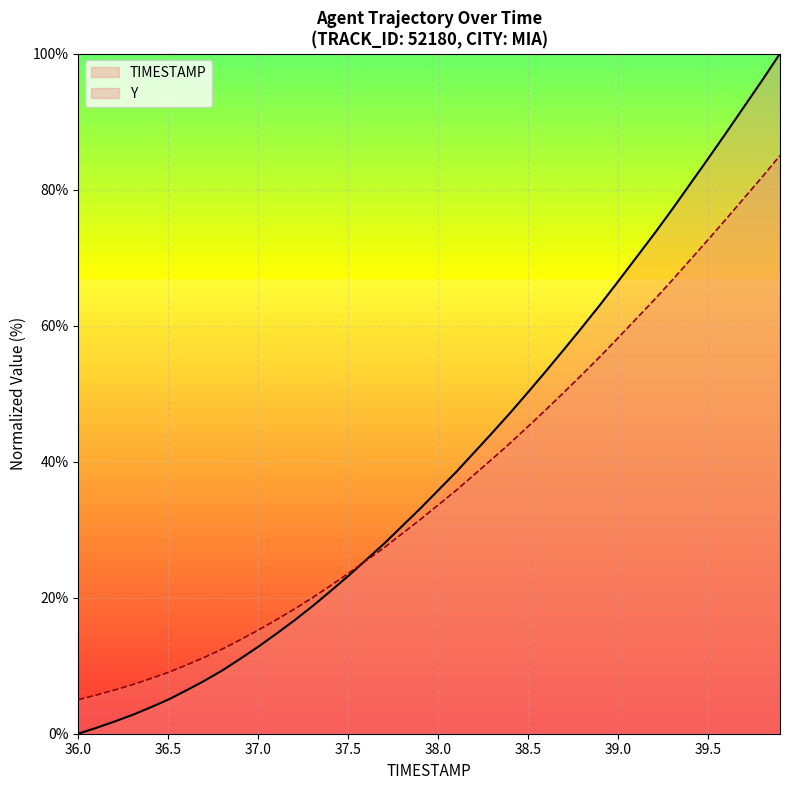

Which series has the largest range (max minus min)?

TIMESTAMP